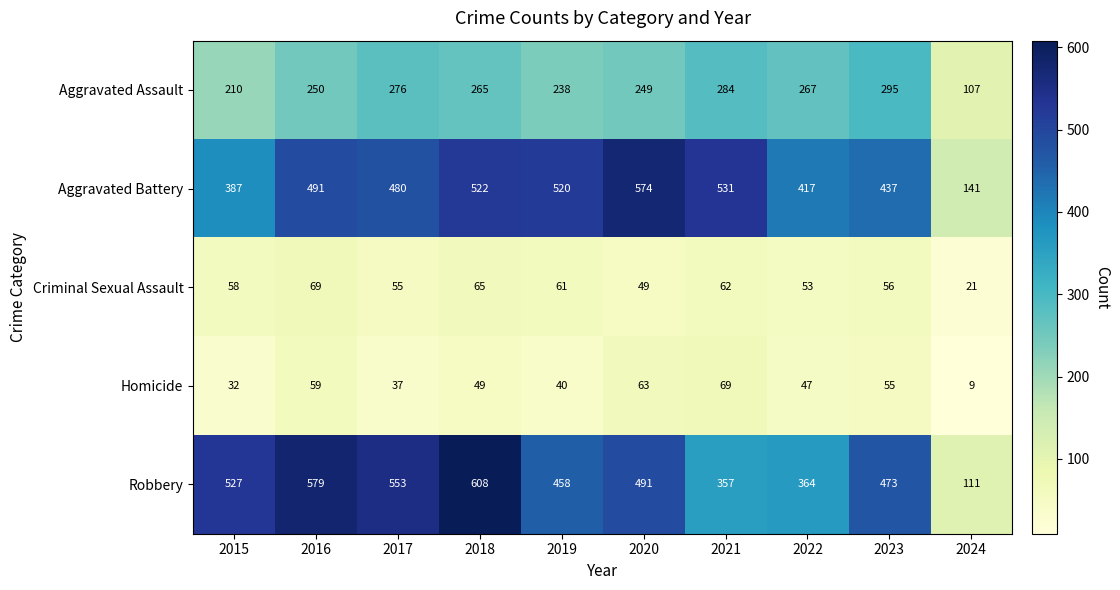

Which series has the largest total across all categories?

Robbery